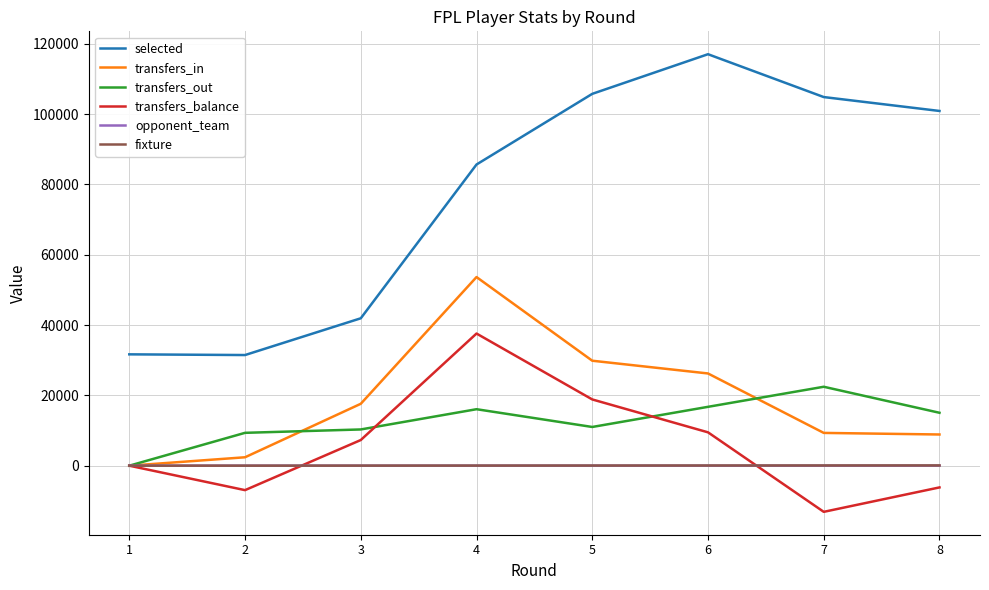

Which series has the largest range (max minus min)?

selected